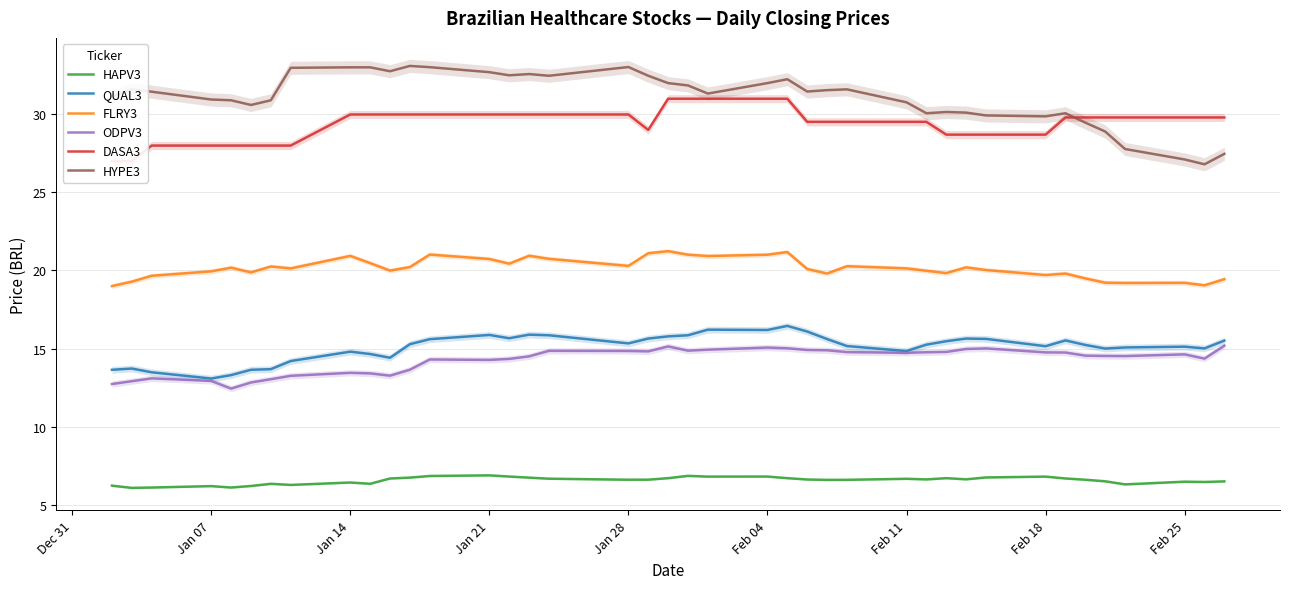

True or false: FLRY3 and DASA3 cross at least once.

False